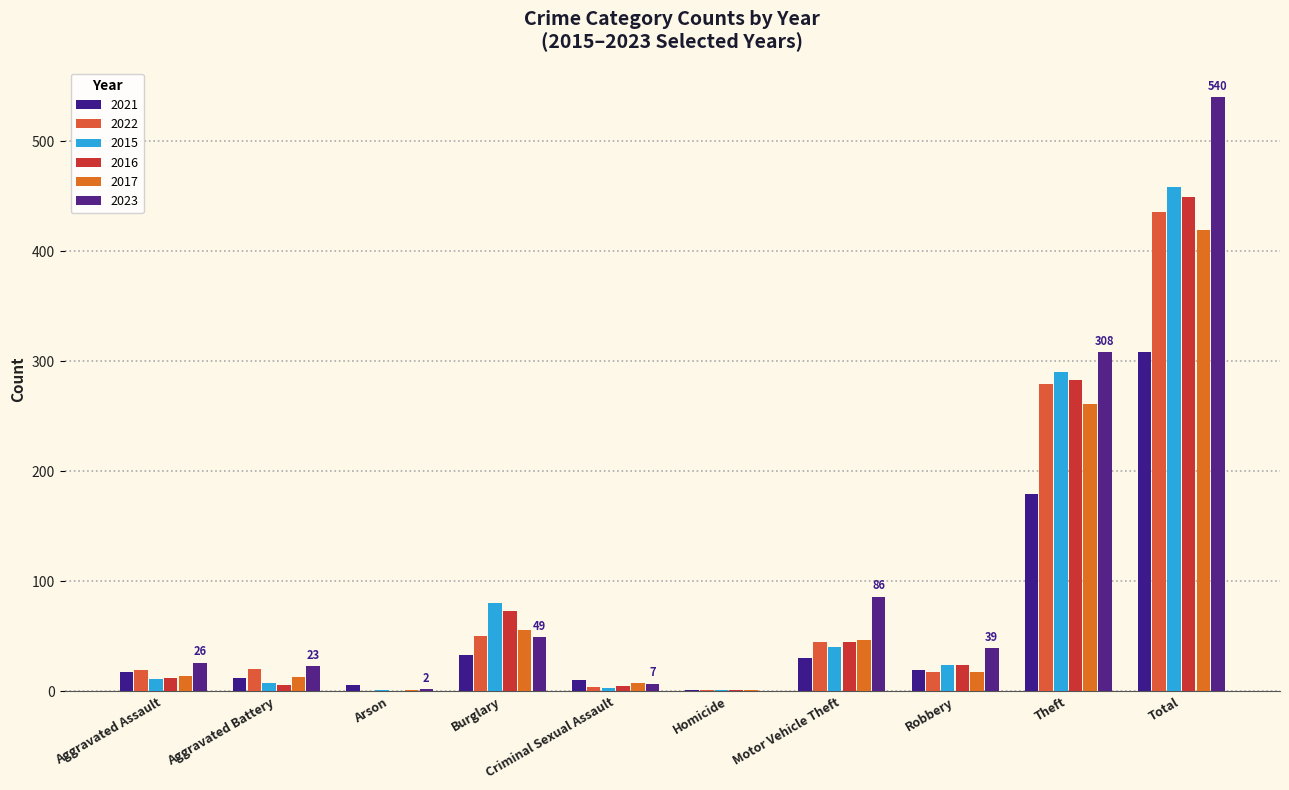

Is the value of 2021 at Robbery greater than the value of 2016 at Burglary?

No